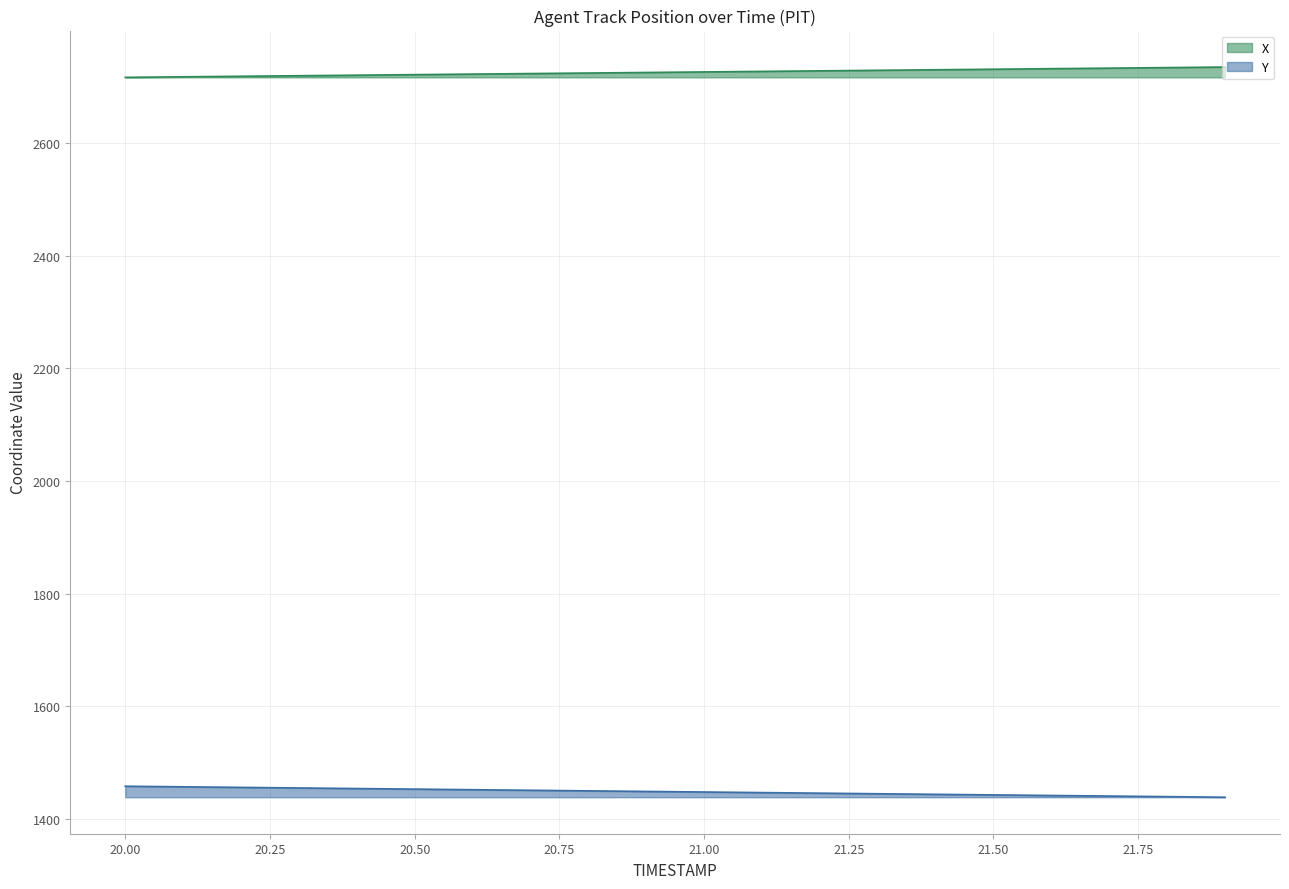

Rank the series by their average value, from lowest to highest.

Y, X